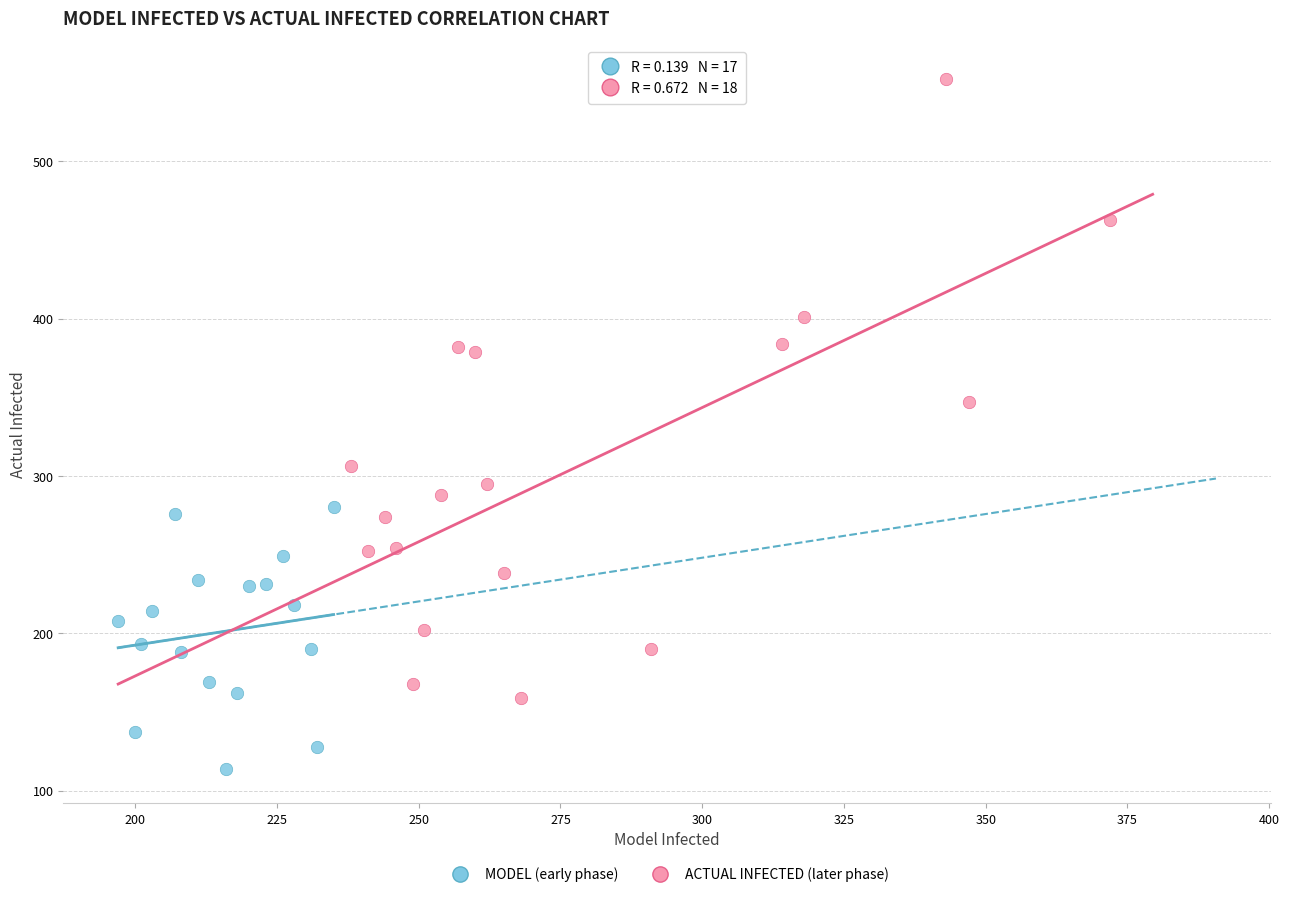

Which series reaches the minimum Y coordinate?

MODEL (early phase)